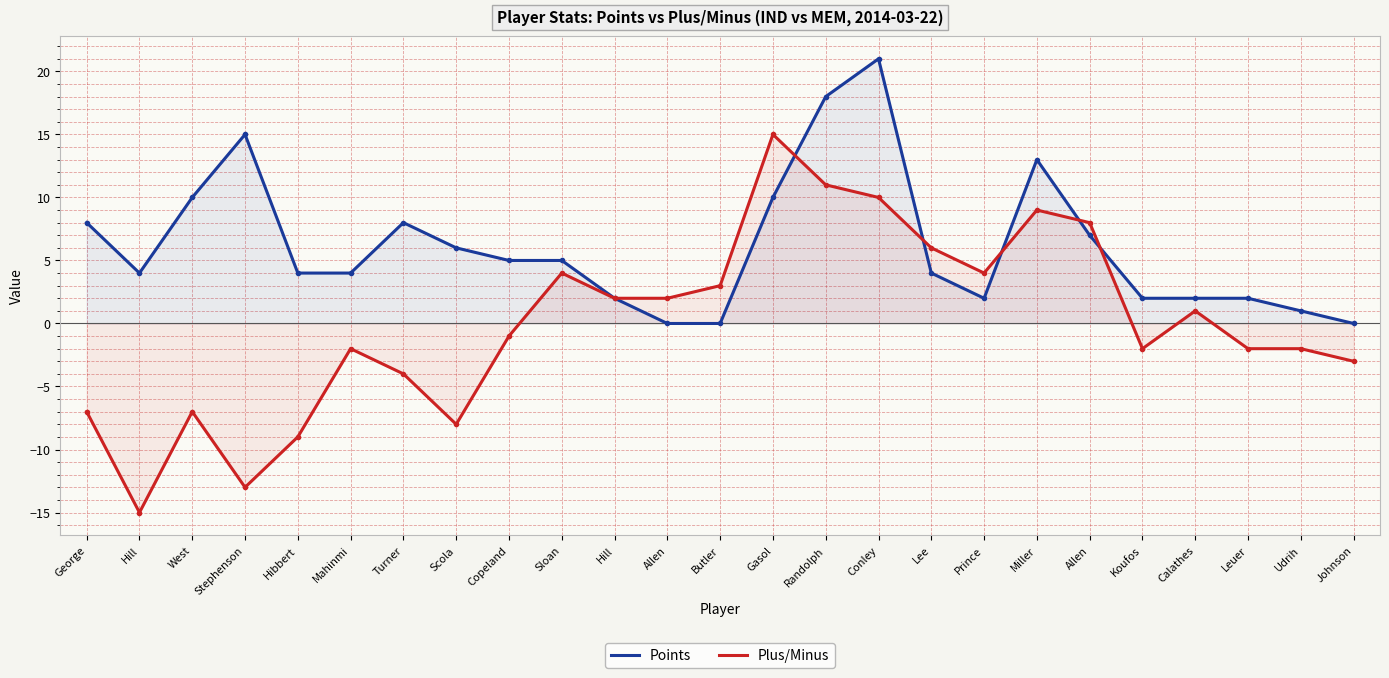

How many categories are shown in the chart?

25